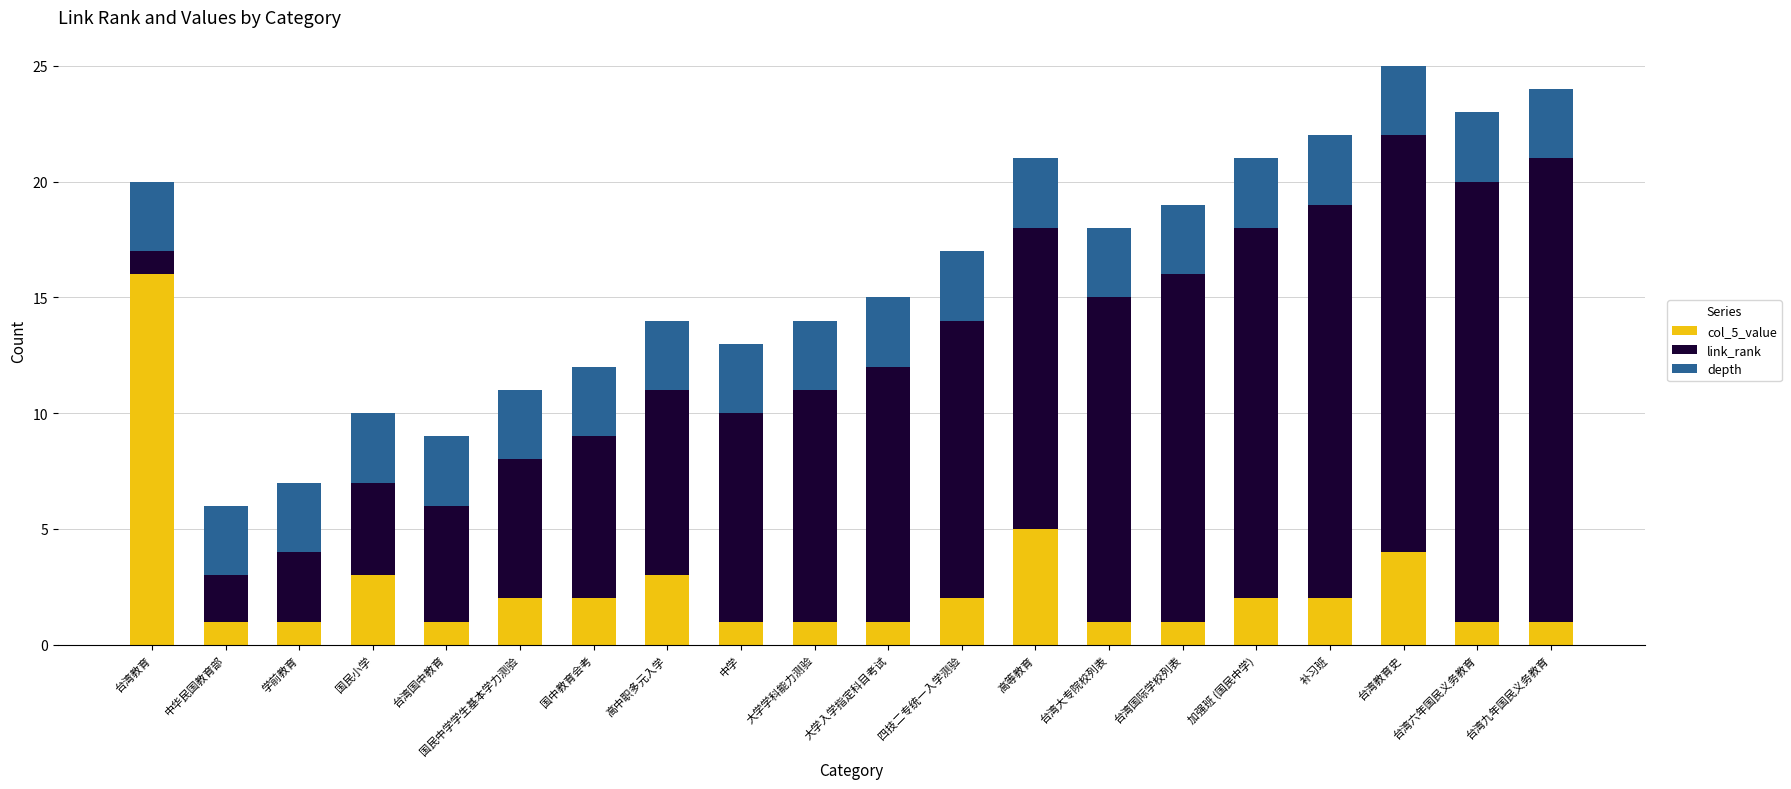

What is the average value of the col_5_value series?

3